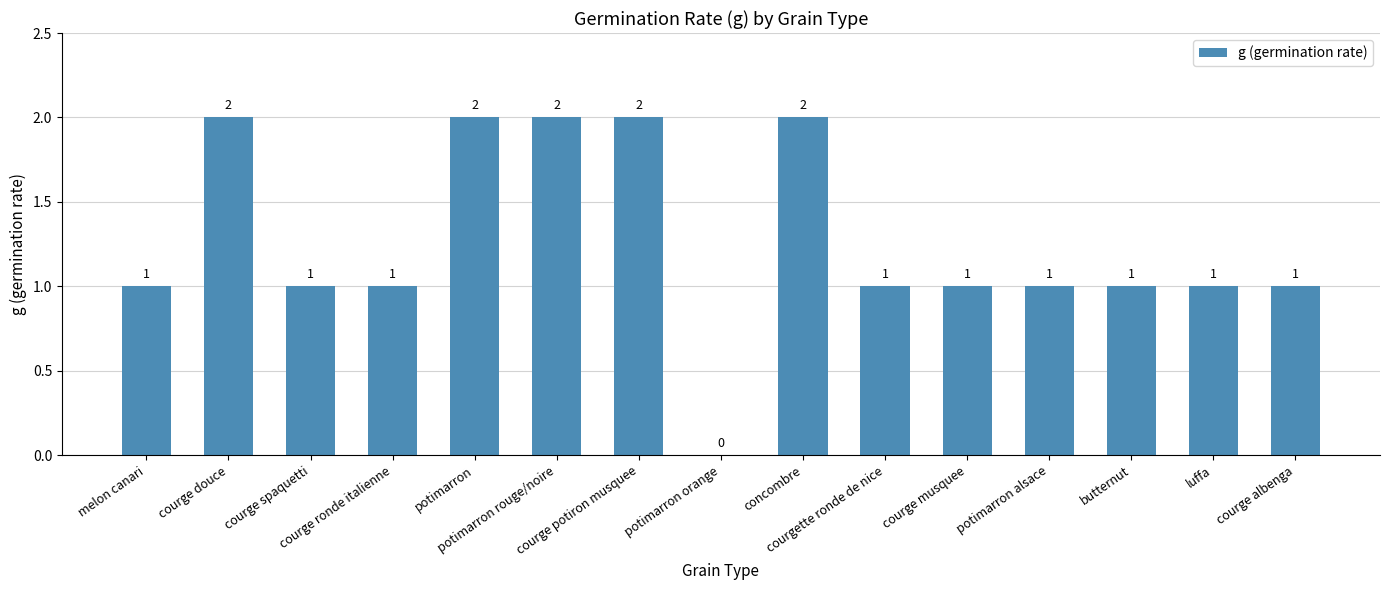

How many values are between 1 and 2?

14